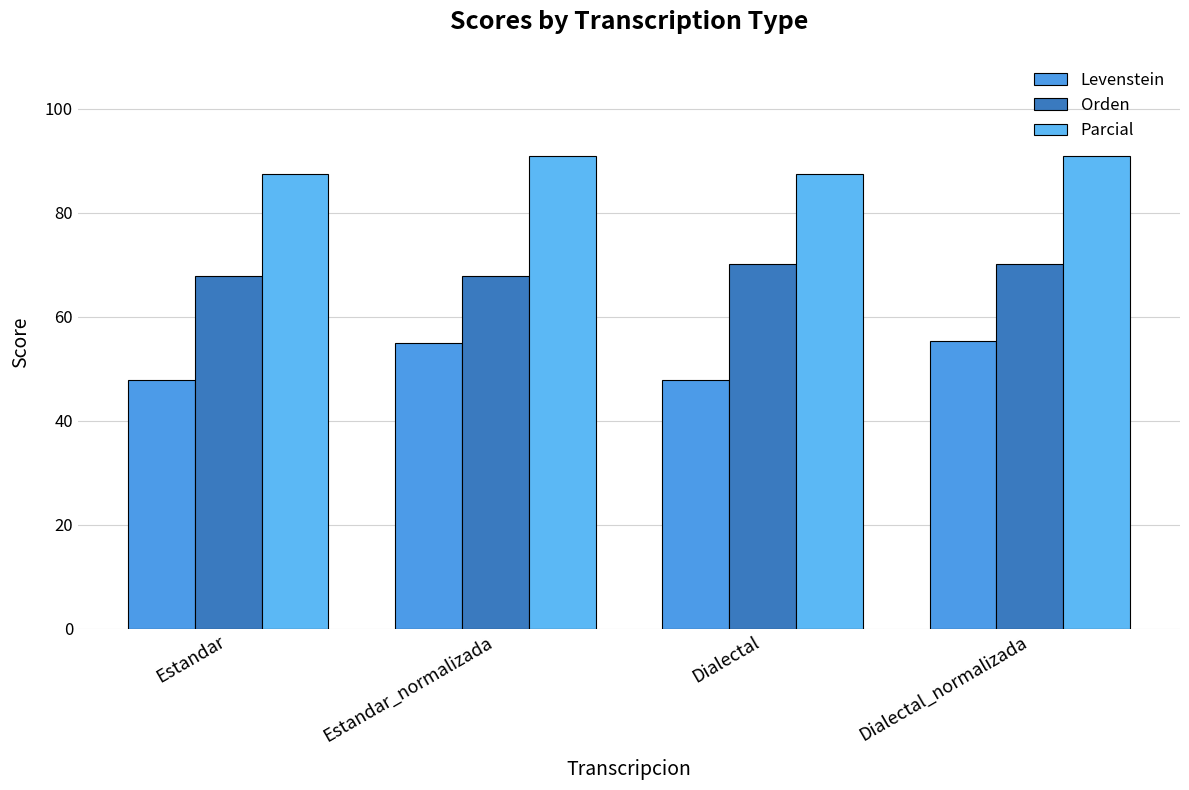

What are all the series names shown in the legend?

Levenstein, Orden, Parcial